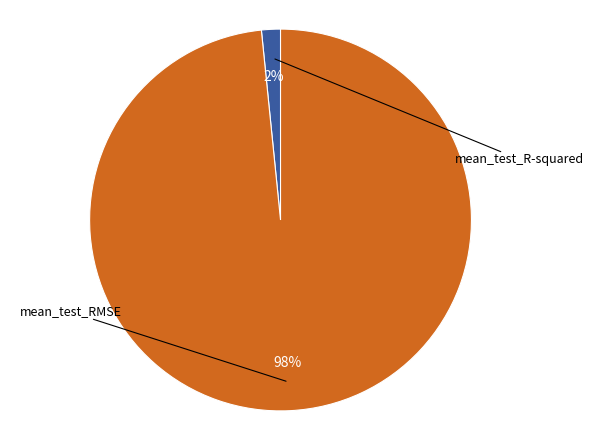

Which slice is the smallest?

mean_test_R-squared